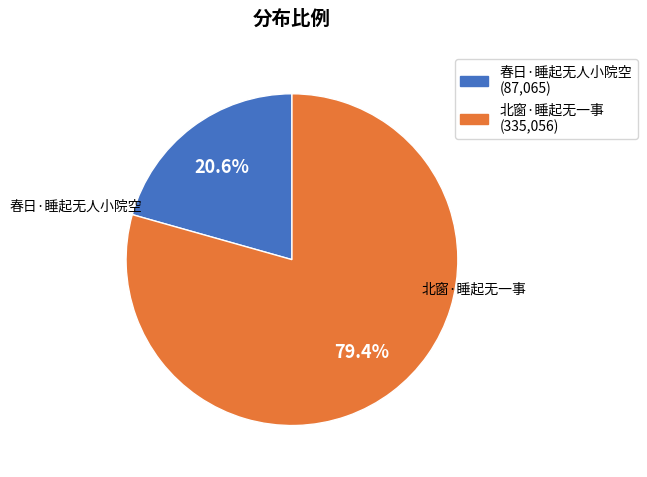

What percentage is NOT represented by 春日·睡起无人小院空?

79.4%